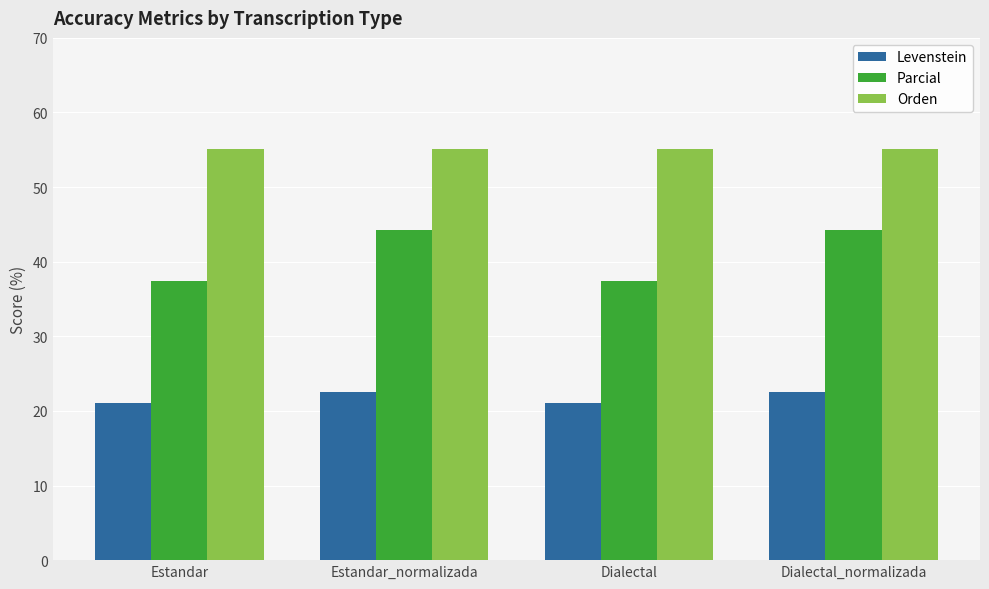

Reading left to right, what are all the values shown in this chart?

Levenstein: Estandar=21.1	Estandar_normalizada=22.6	Dialectal=21.1	Dialectal_normalizada=22.6
Parcial: Estandar=37.4	Estandar_normalizada=44.2	Dialectal=37.4	Dialectal_normalizada=44.2
Orden: Estandar=55.2	Estandar_normalizada=55.2	Dialectal=55.2	Dialectal_normalizada=55.2